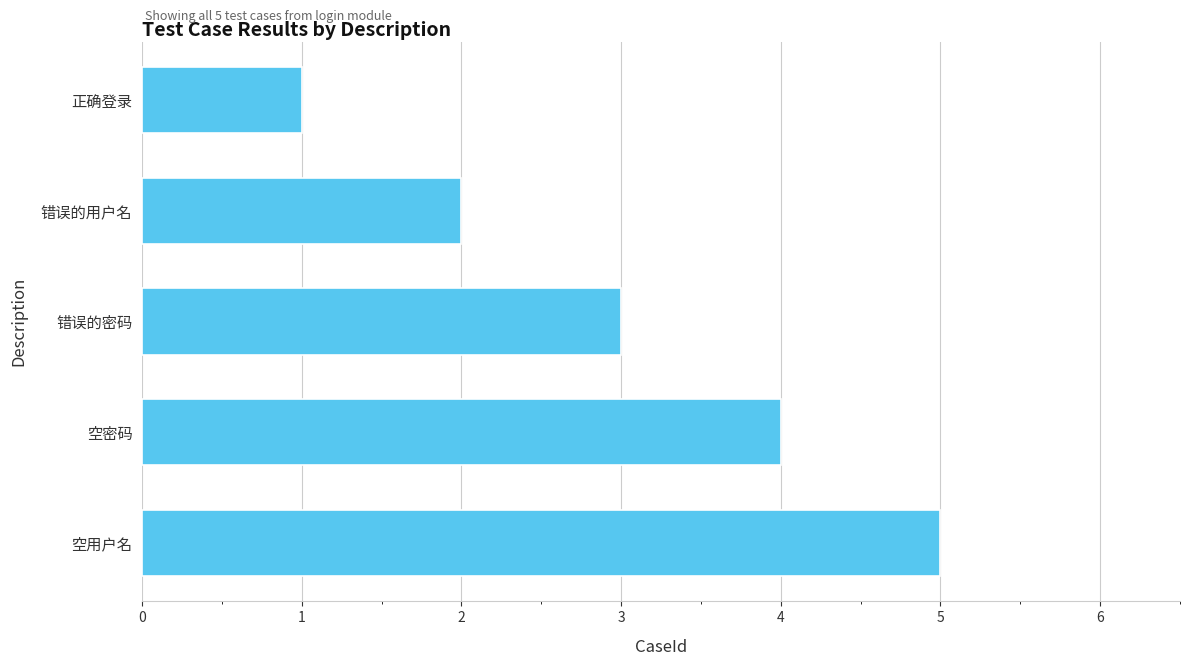

List the labels in order of value, largest first.

空用户名, 空密码, 错误的密码, 错误的用户名, 正确登录